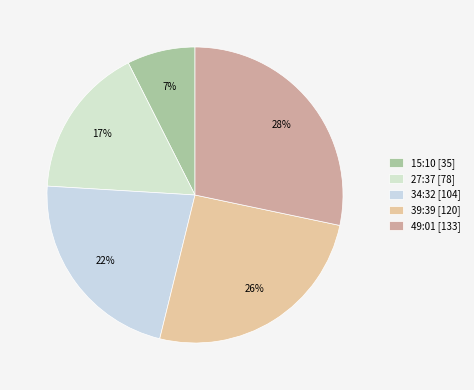

Which has a higher value, 15:10 or 39:39?

39:39